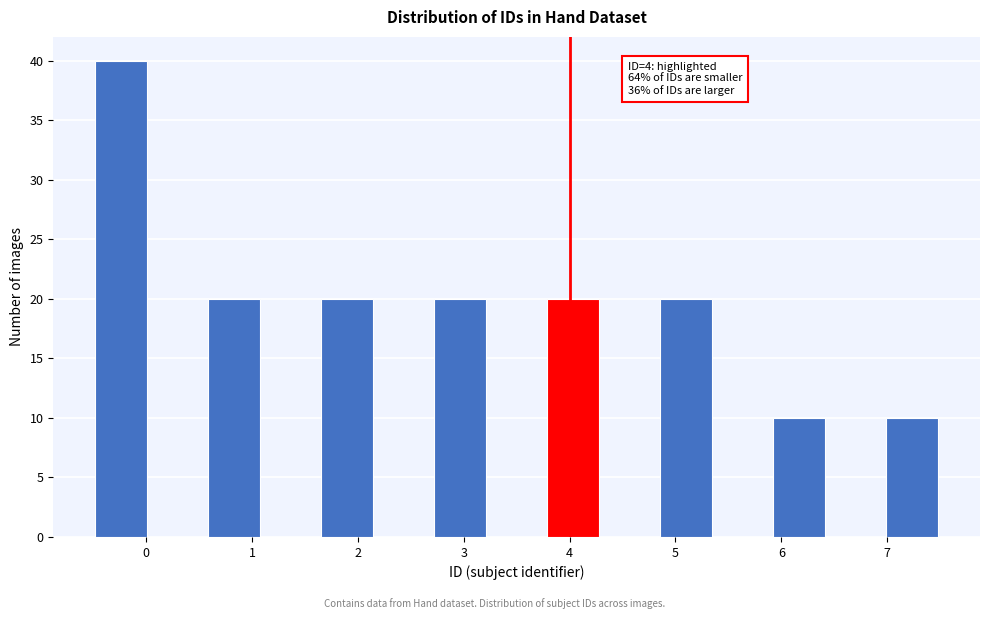

Which range on the x-axis has the tallest bar?

-0.5 to 0.0